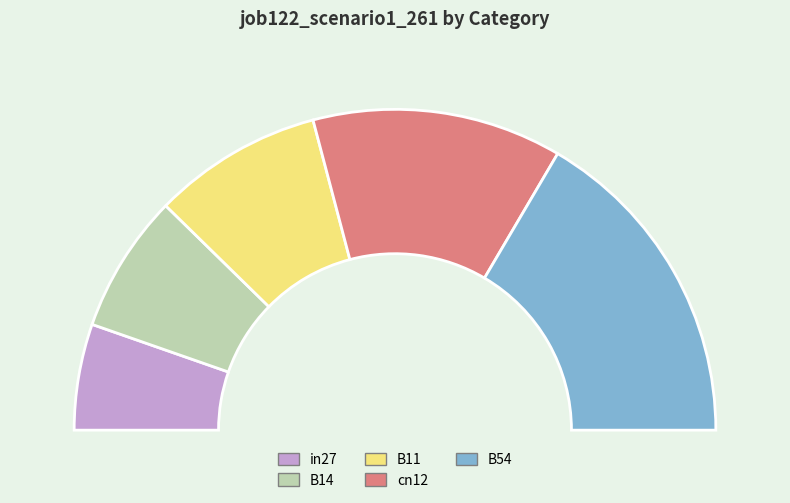

Does in27 account for over 50% of the chart?

No